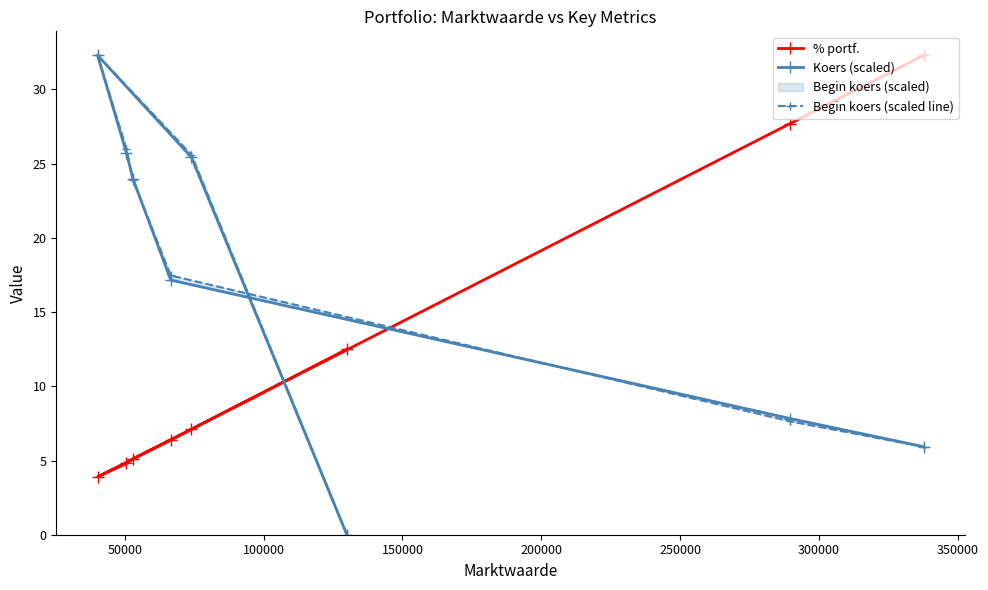

Is the value of % portf. at 200000 greater than the value of Koers (scaled) at 200000?

No